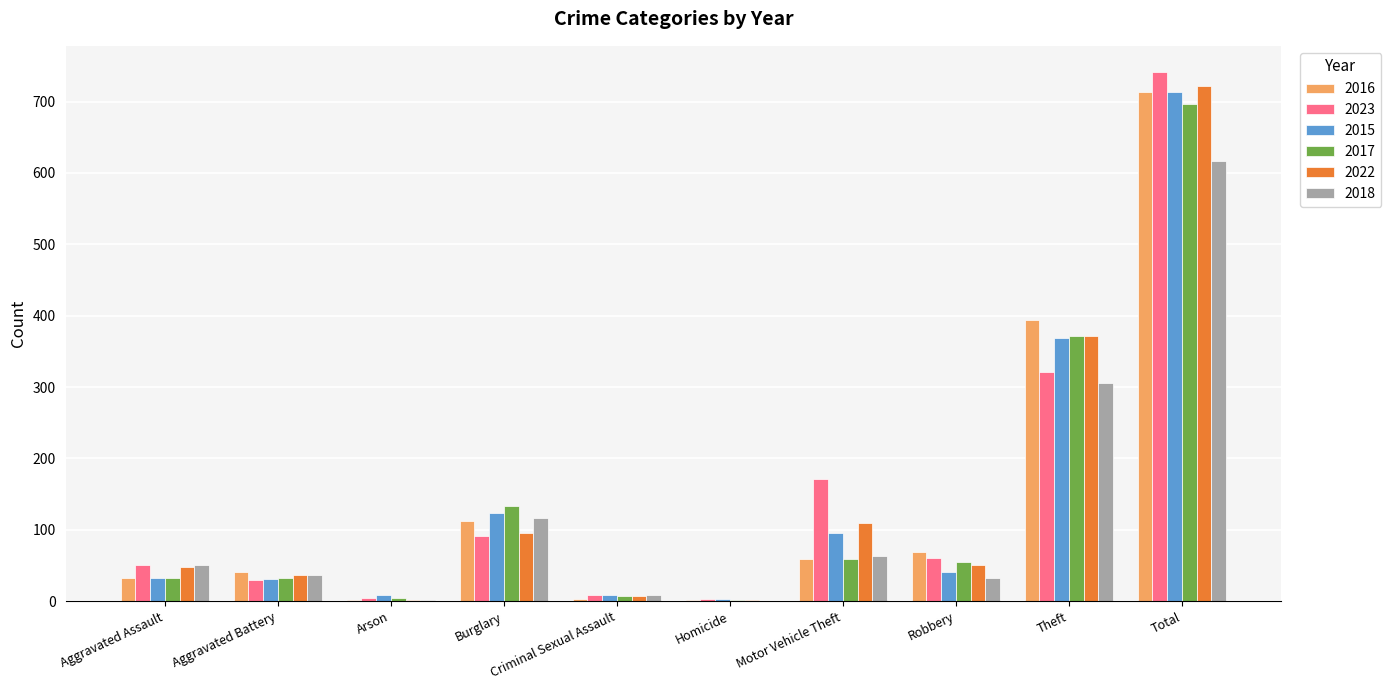

What is the sum of the 2023 values at Aggravated Battery and Theft?

351